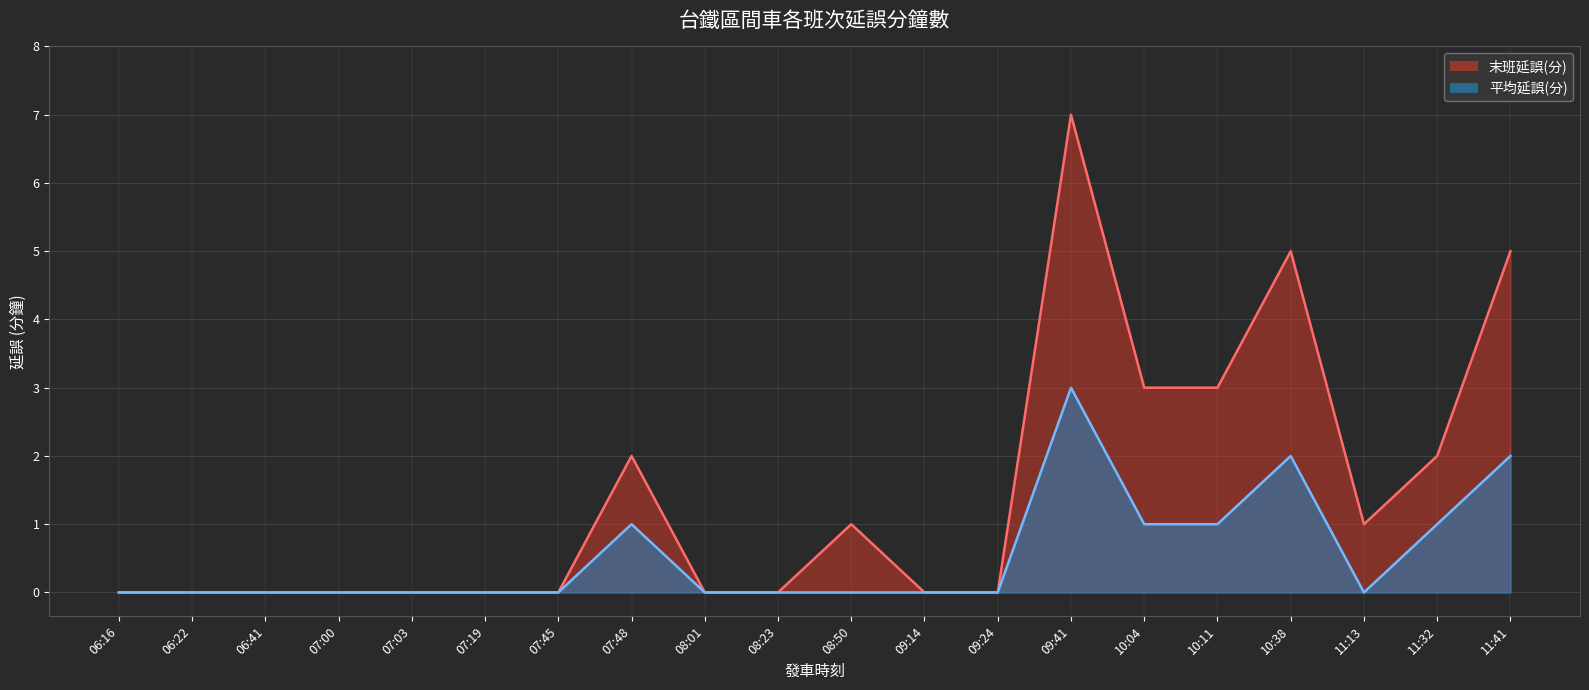

At 10:04, list the series in order from largest to smallest.

末班延誤(分), 平均延誤(分)